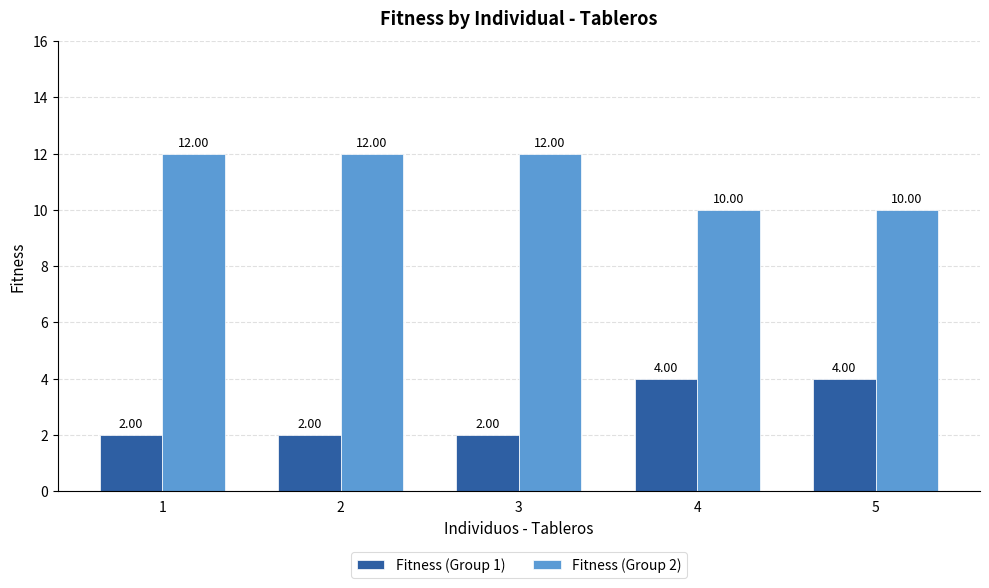

The value of Fitness (Group 2) at 2 is 12. True or false?

True